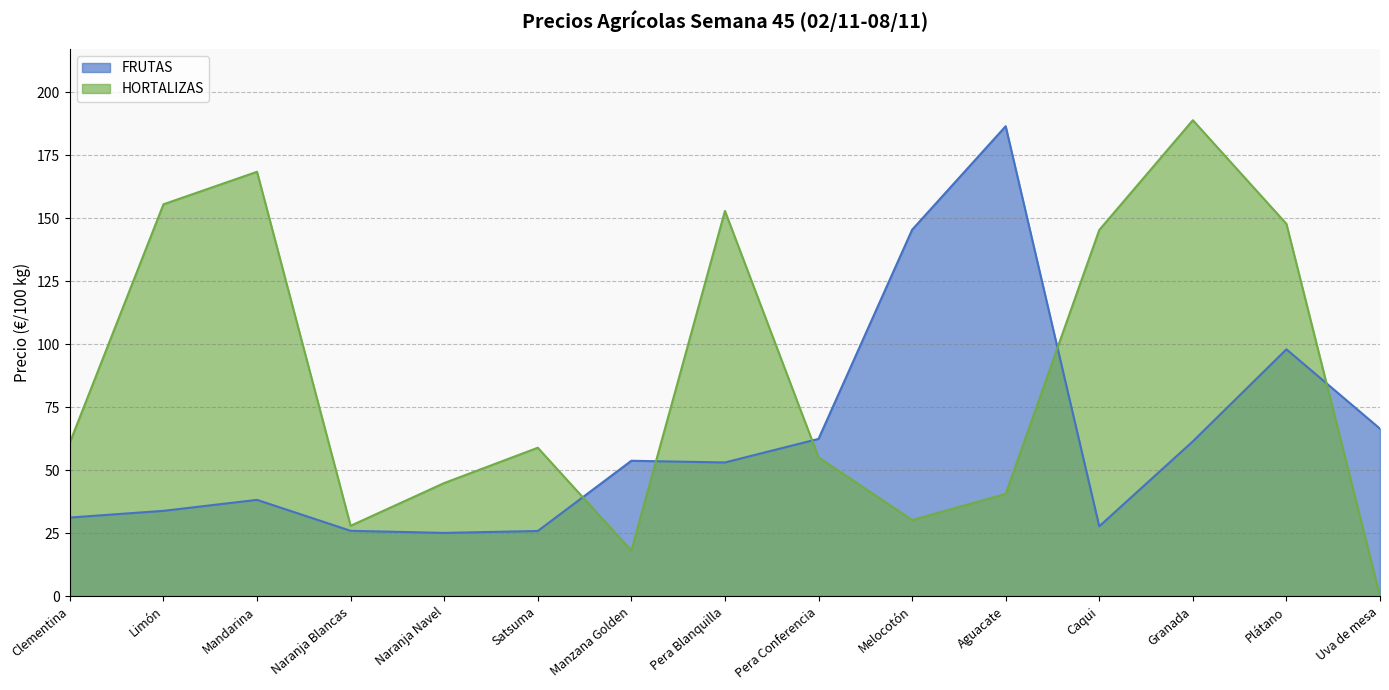

Reading left to right, what are all the values shown in this chart?

FRUTAS: Clementina=31.2	Limón=33.9	Mandarina=38.3	Naranja Blancas=26.0	Naranja Navel=25.1	Satsuma=25.9	Manzana Golden=53.8	Pera Blanquilla=53.1	Pera Conferencia=62.5	Melocotón=145.5	Aguacate=186.6	Caqui=27.8	Granada=61.5	Plátano=98.0	Uva de mesa=66.5
HORTALIZAS: Clementina=61.0	Limón=155.6	Mandarina=168.5	Naranja Blancas=28.0	Naranja Navel=44.9	Satsuma=58.9	Manzana Golden=18.1	Pera Blanquilla=153.0	Pera Conferencia=55.2	Melocotón=30.2	Aguacate=40.6	Caqui=145.4	Granada=189.0	Plátano=147.8	Uva de mesa=0.0